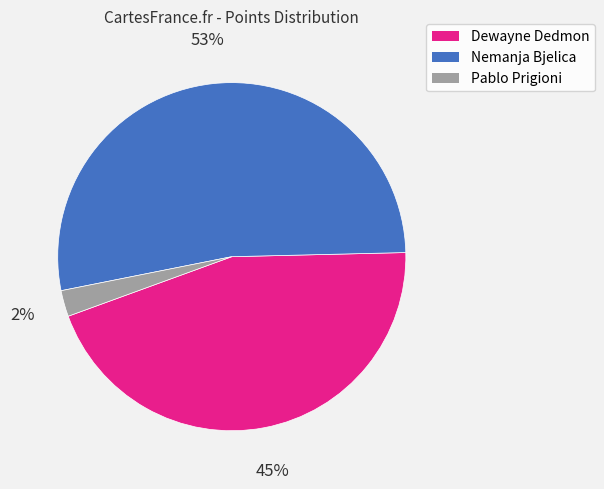

Between Dewayne Dedmon and Pablo Prigioni, which is larger?

Dewayne Dedmon